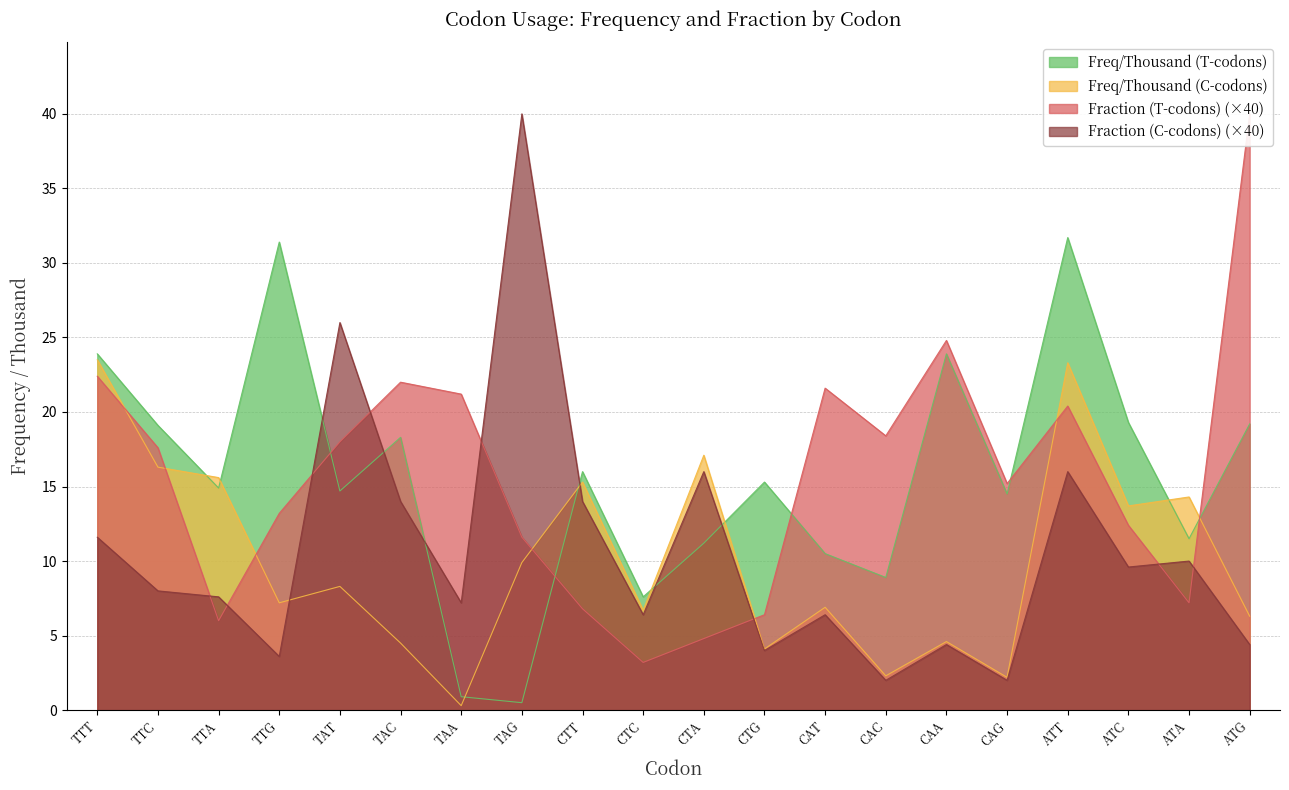

Where do Freq/Thousand (C-codons) and Fraction (C-codons) first cross each other?

TTG and TAT